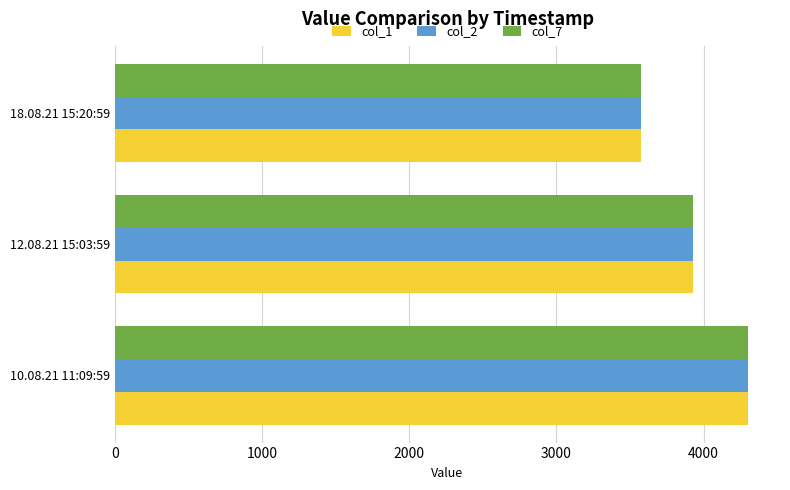

How many distinct data groups are displayed?

3